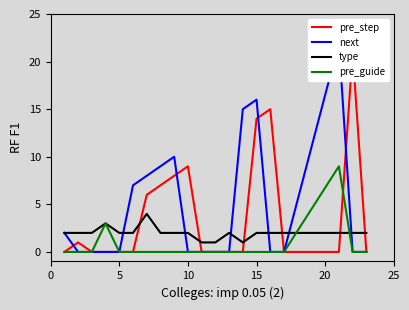

Does the chart have visible grid lines?

No